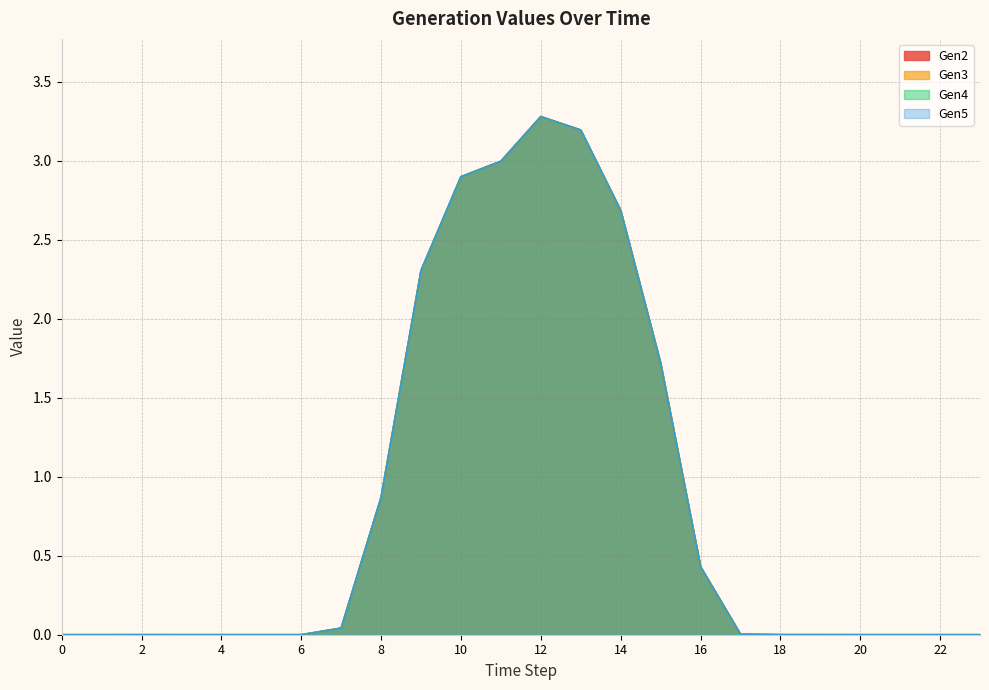

The value of Gen3 at 22 is 1.7. True or false?

False